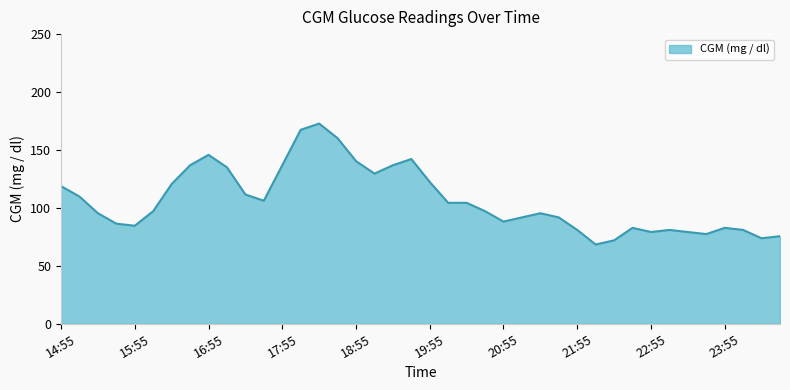

What is the smallest value displayed?

68.4